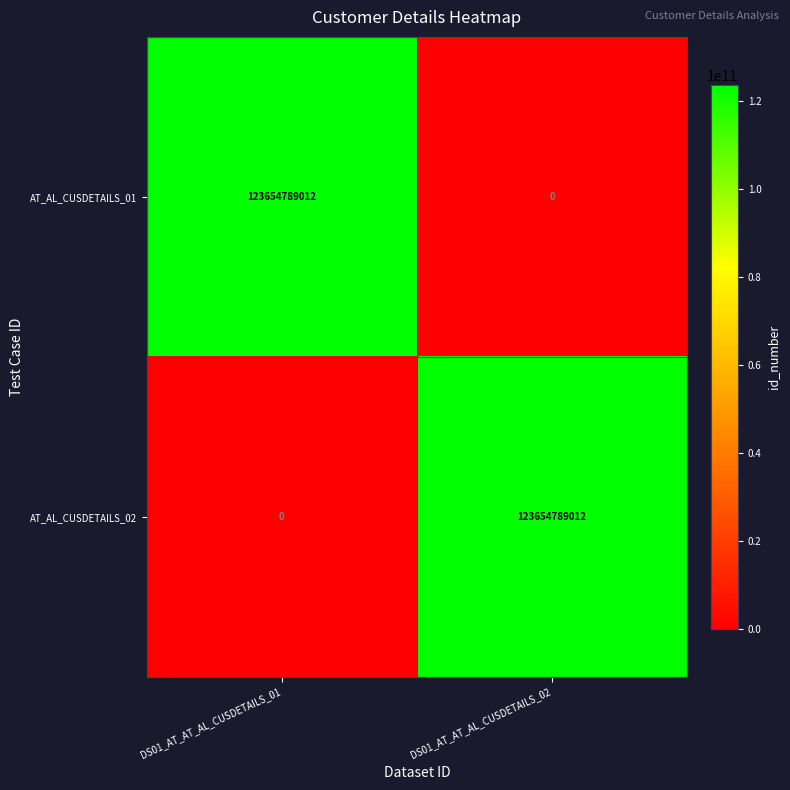

What is the difference between the AT_AL_CUSDETAILS_01 values at DS01_AT_AT_AL_CUSDETAILS_01 and DS01_AT_AT_AL_CUSDETAILS_02?

123654789012